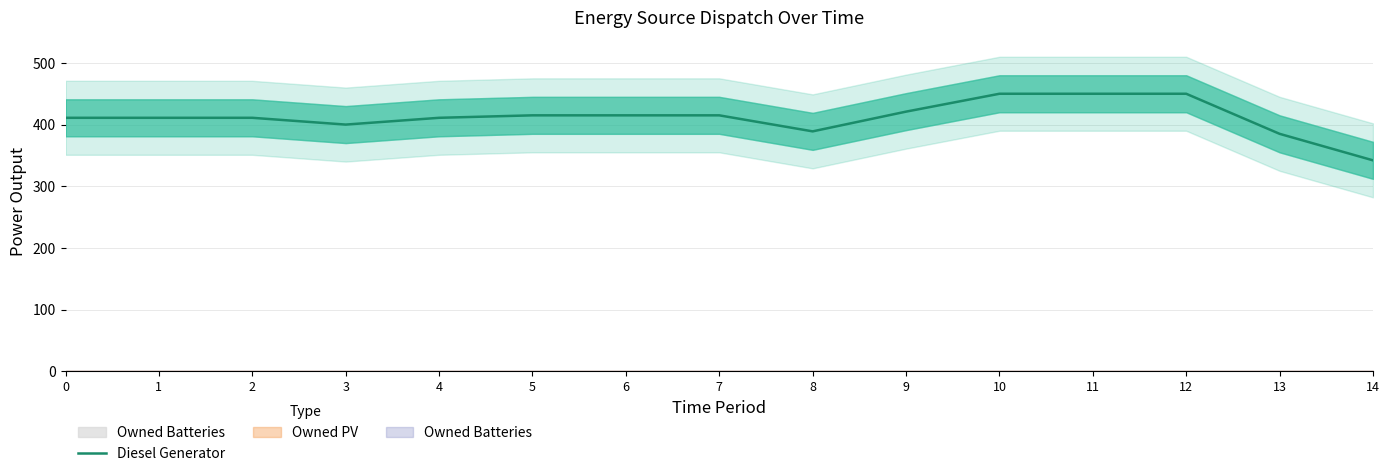

True or false: the data has more than 2 interior local peaks.

False